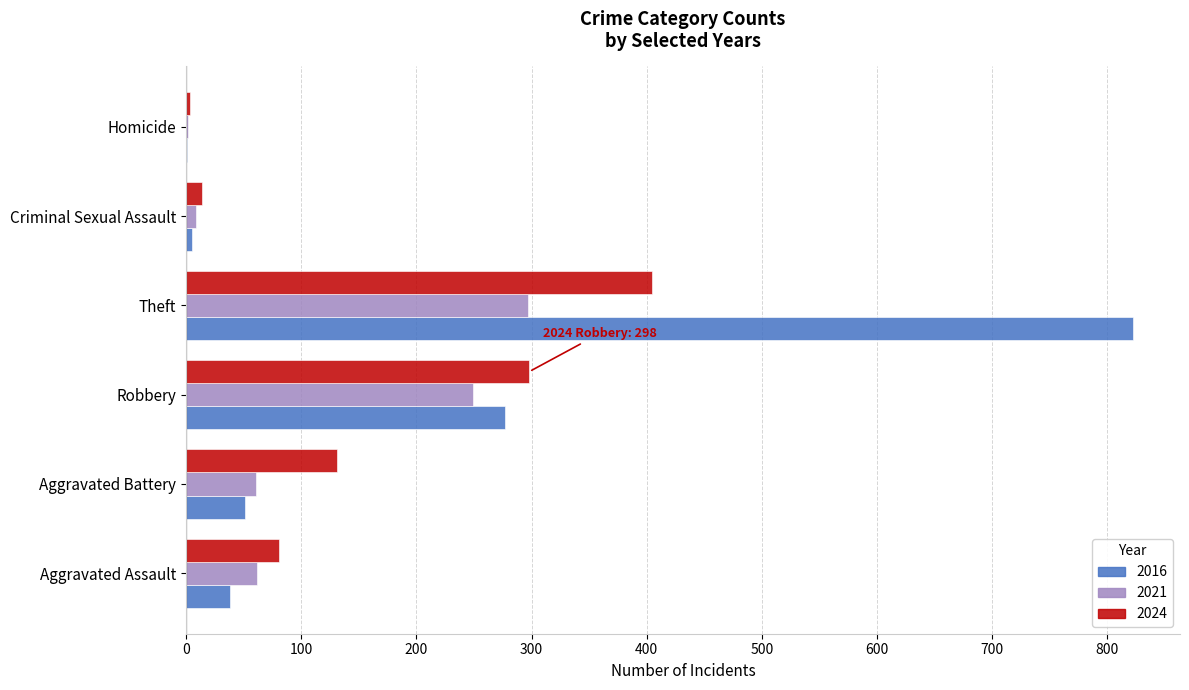

Is the value of 2016 at Aggravated Battery greater than the value of 2024 at Theft?

No